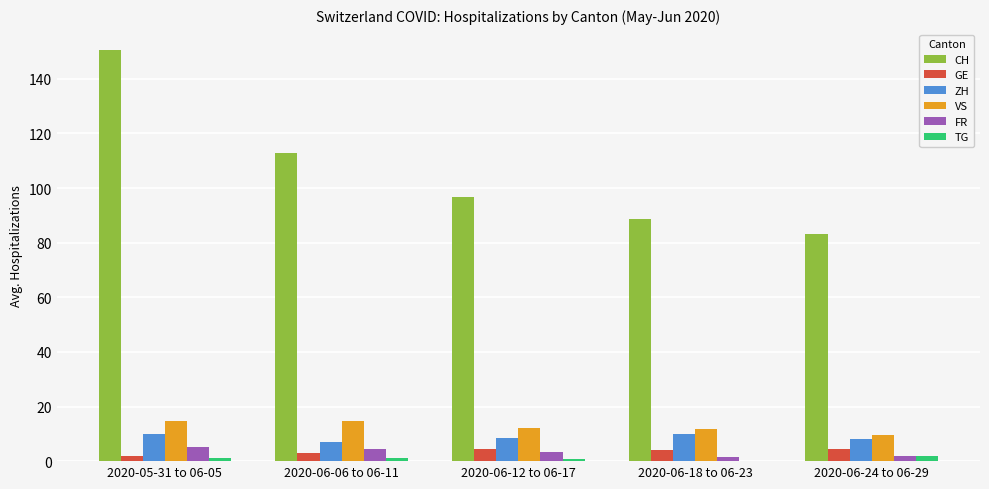

Which label corresponds to the largest value in the chart?

2020-05-31 to 06-05